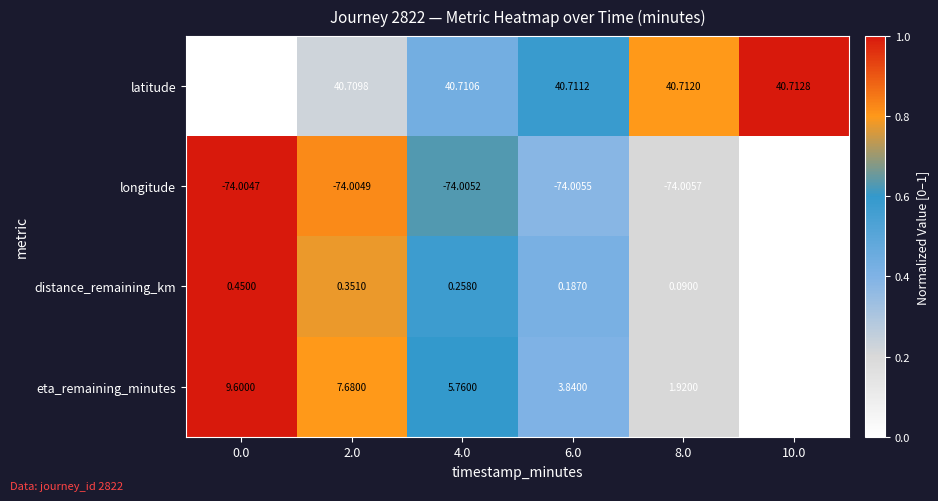

Which series has the widest spread of values?

eta_remaining_minutes